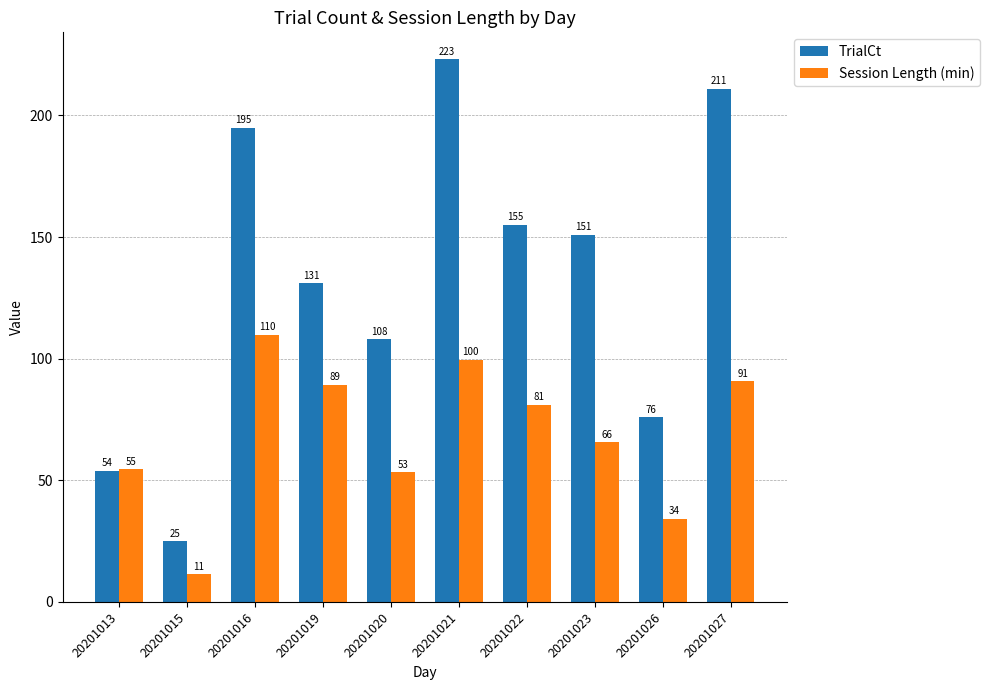

What is the sum of the Session Length (min) values at 20201022 and 20201020?

134.4